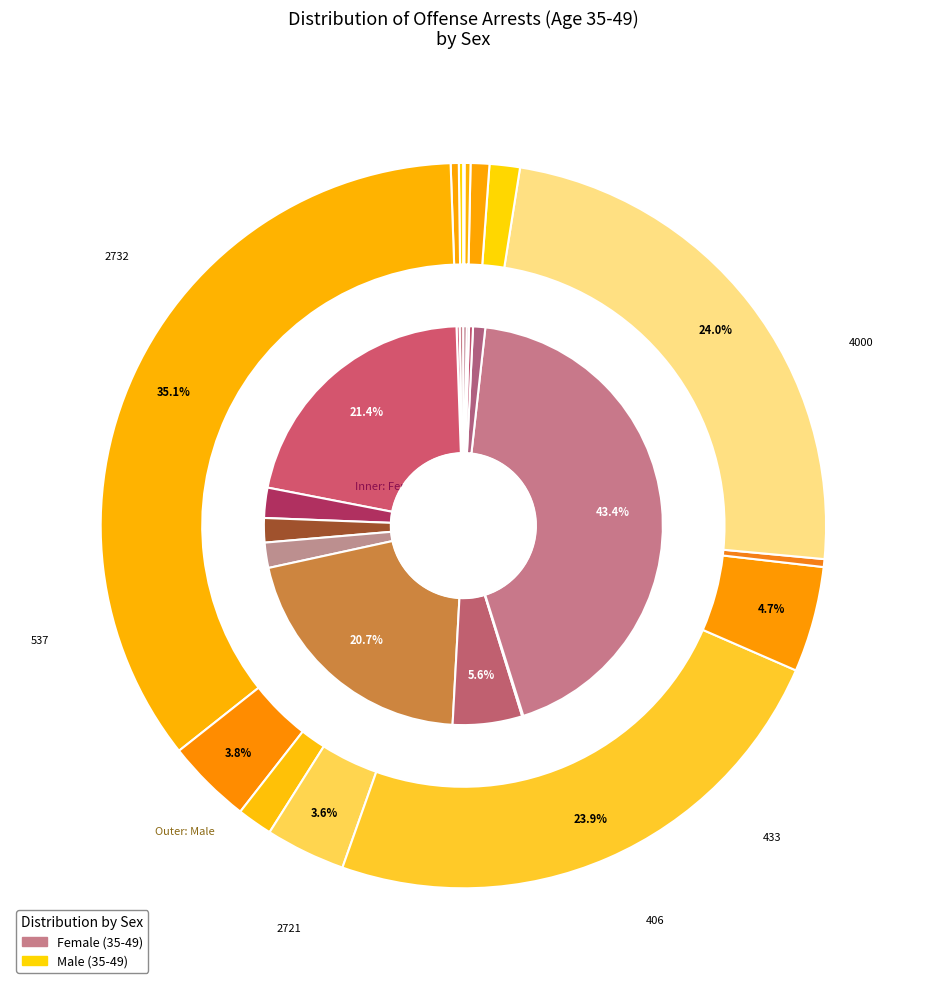

What percentage is the 10 slice, to the nearest percent?

1%